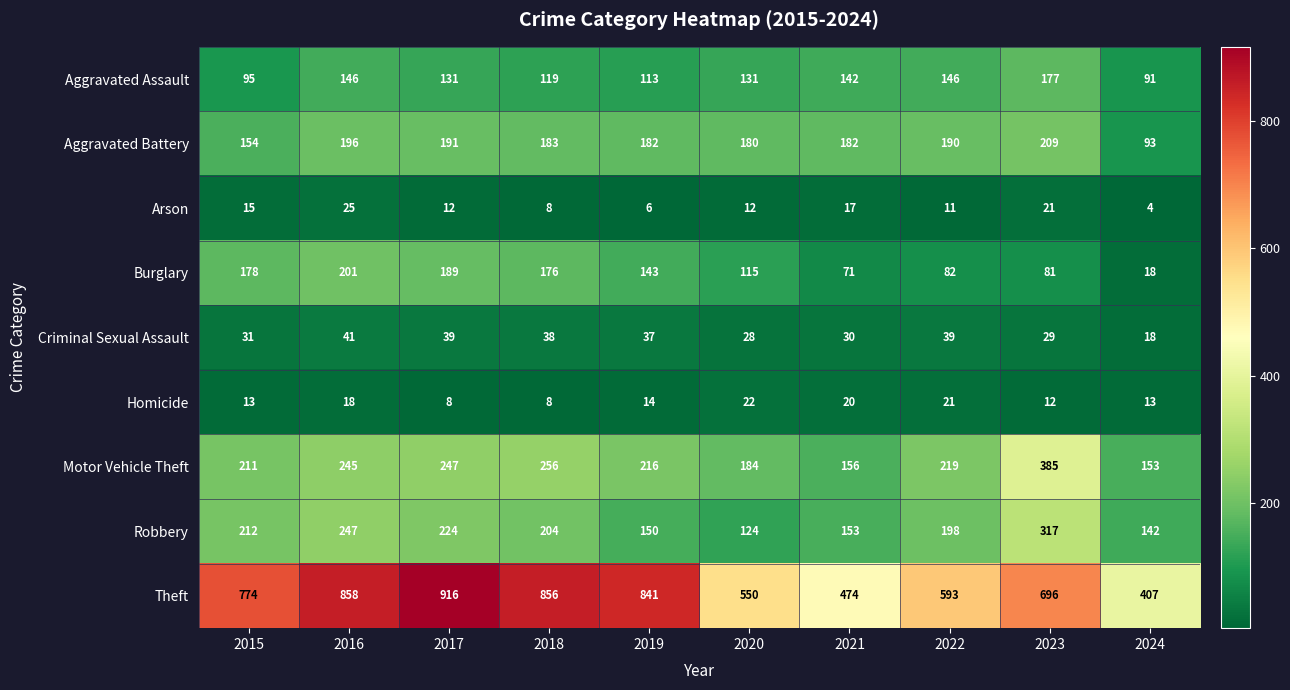

At which label does Burglary first exceed 143?

2015